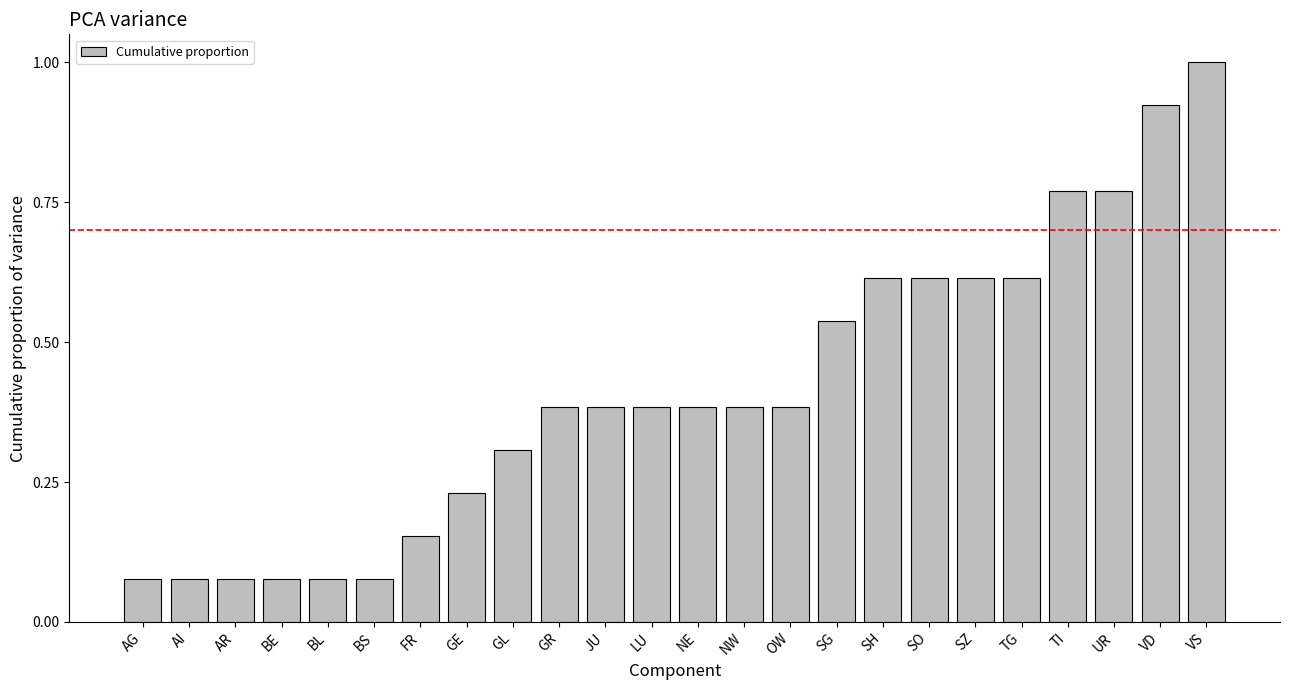

The value at GR is 0.1. True or false?

False